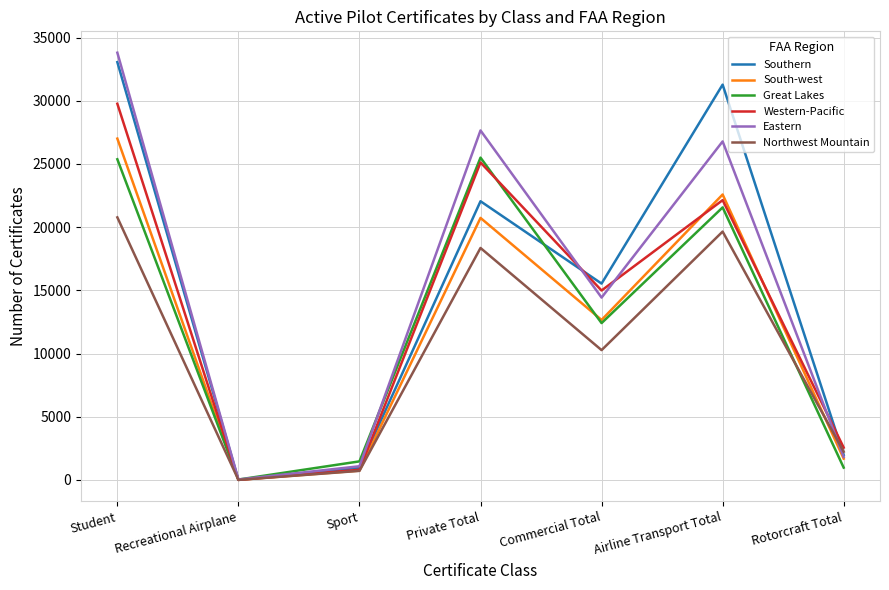

True or false: South-west has more than 0 interior local peaks.

True